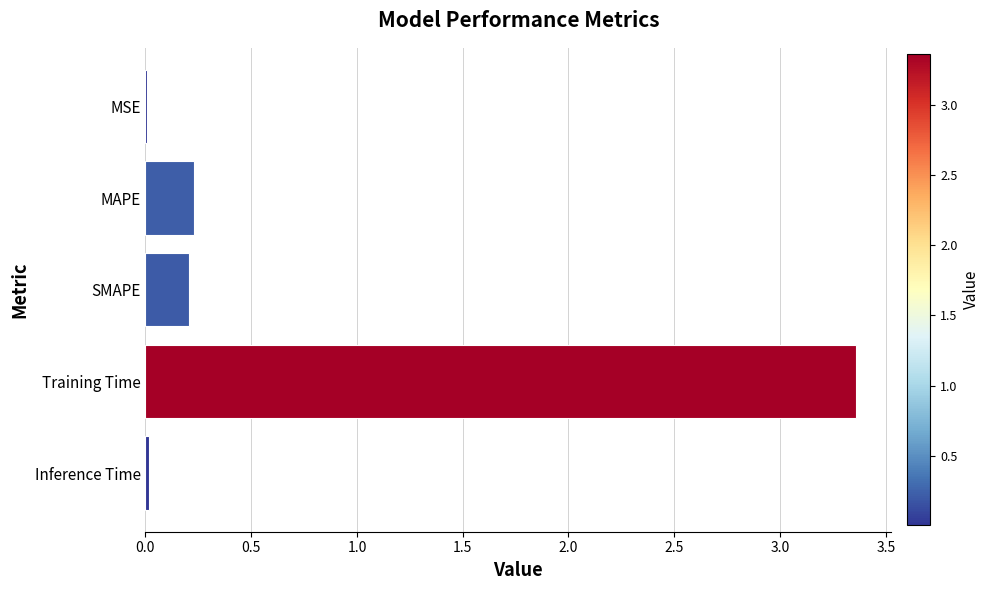

Are the bars horizontal?

Yes